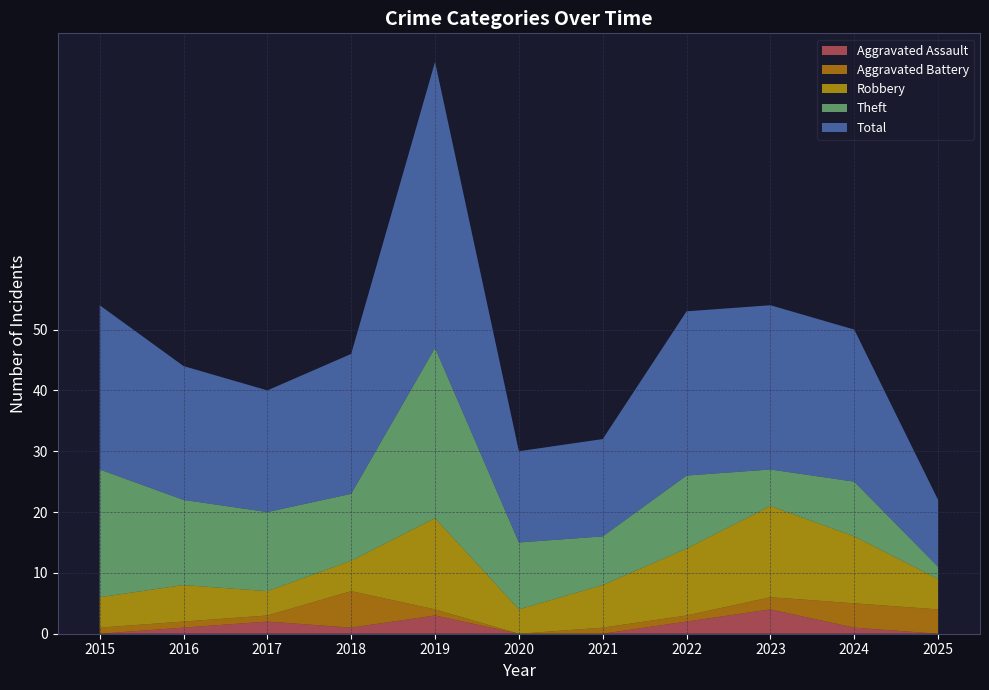

Reading right to left, list all the values displayed in this chart.

Aggravated Assault: 0	1	4	2	0	0	3	1	2	1	0
Aggravated Battery: 4	4	2	1	1	0	1	6	1	1	1
Robbery: 5	11	15	11	7	4	15	5	4	6	5
Theft: 2	9	6	12	8	11	28	11	13	14	21
Total: 11	25	27	27	16	15	47	23	20	22	27